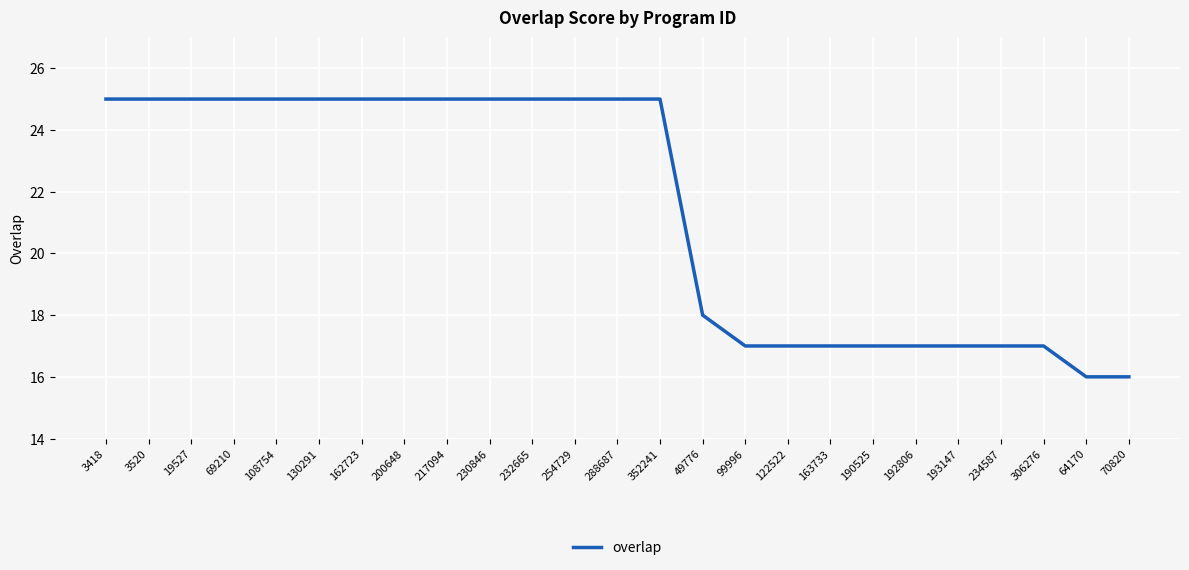

What value does the data have at 192806?

17